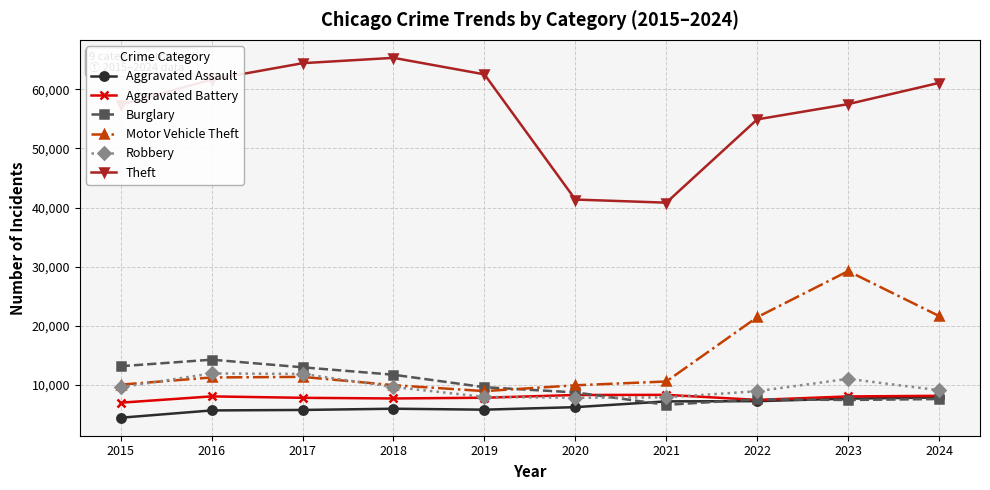

Does the chart have visible grid lines?

Yes